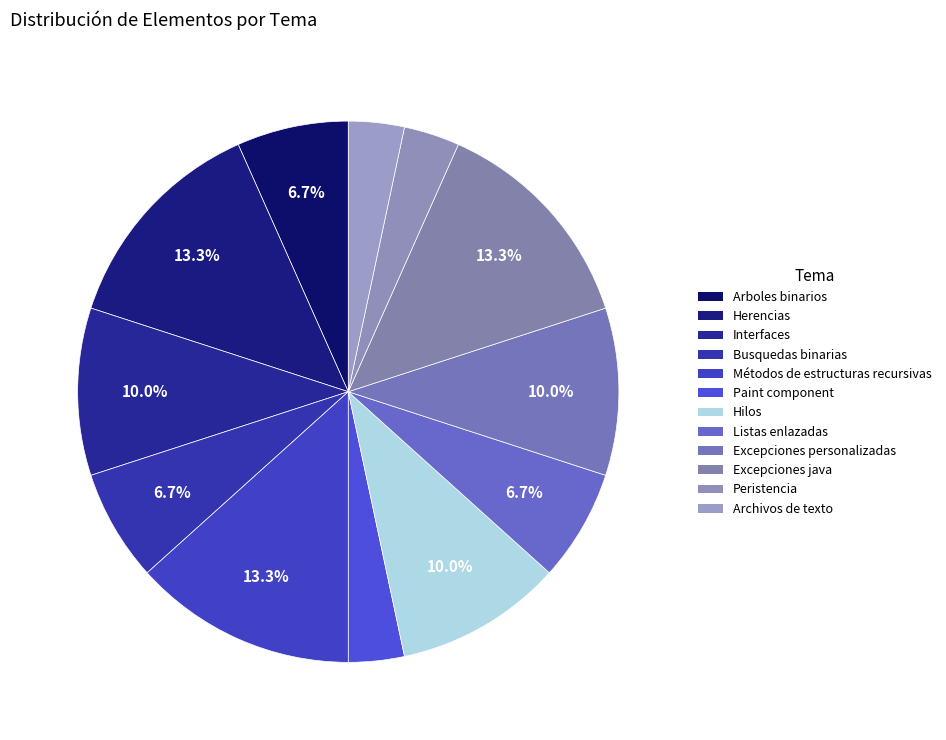

To the nearest percent, what is the difference between the Hilos and Busquedas binarias slice percentages?

3%